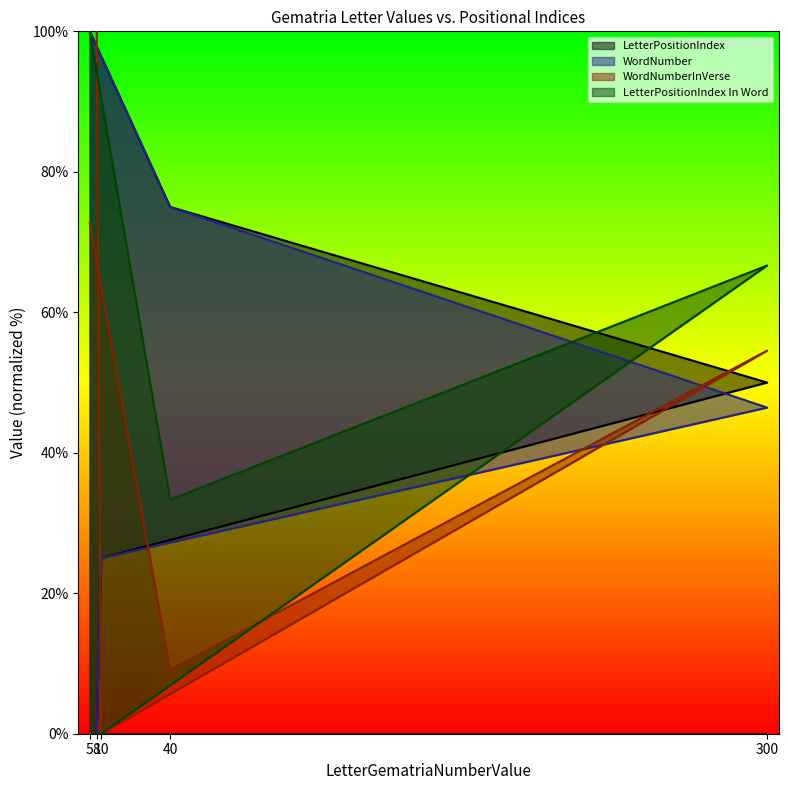

How many data points does each series have?

5